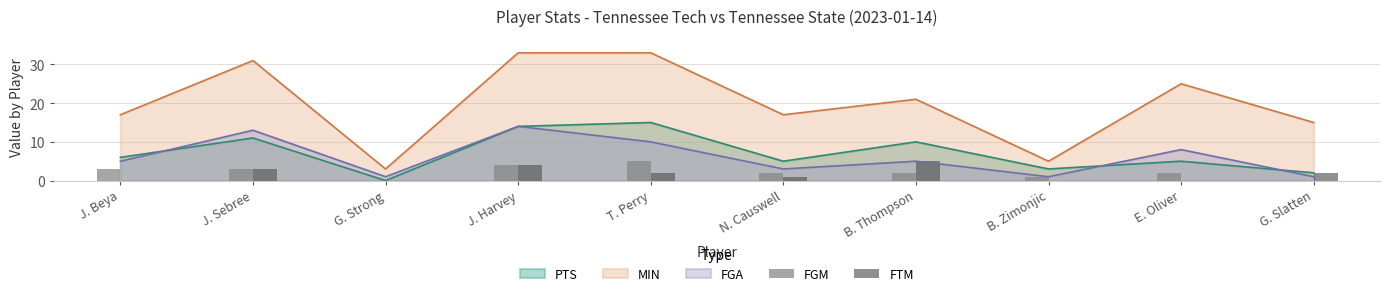

How many data points does each series have?

10